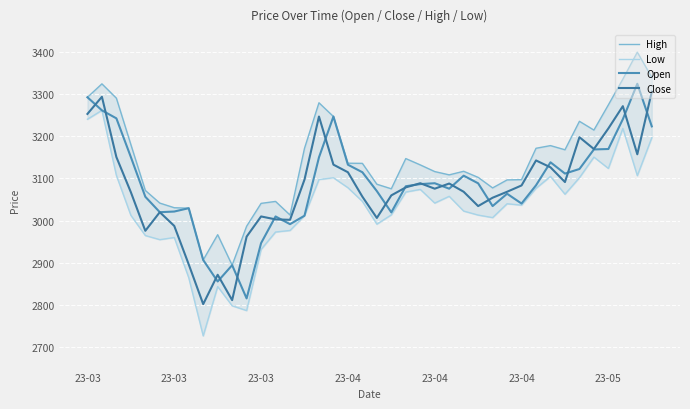

True or false: Close and High cross at least once.

False